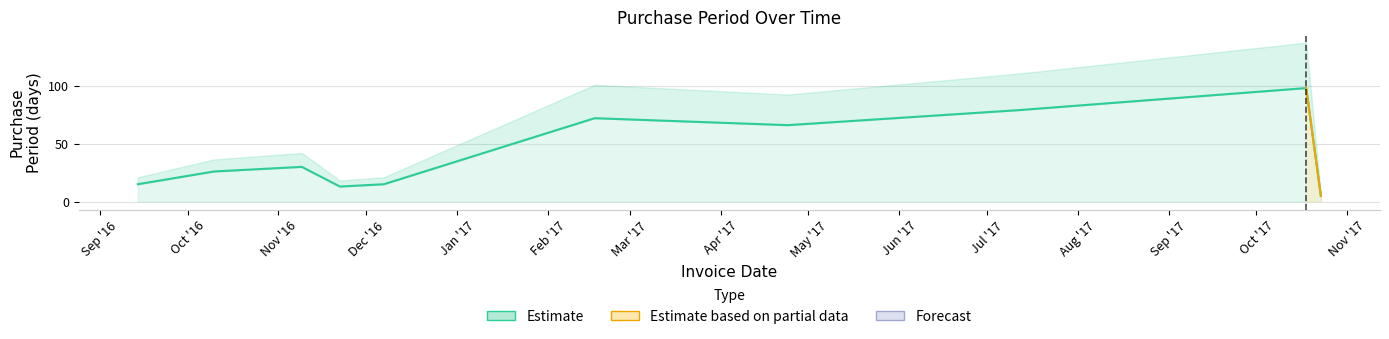

How many lines are shown in the chart?

1